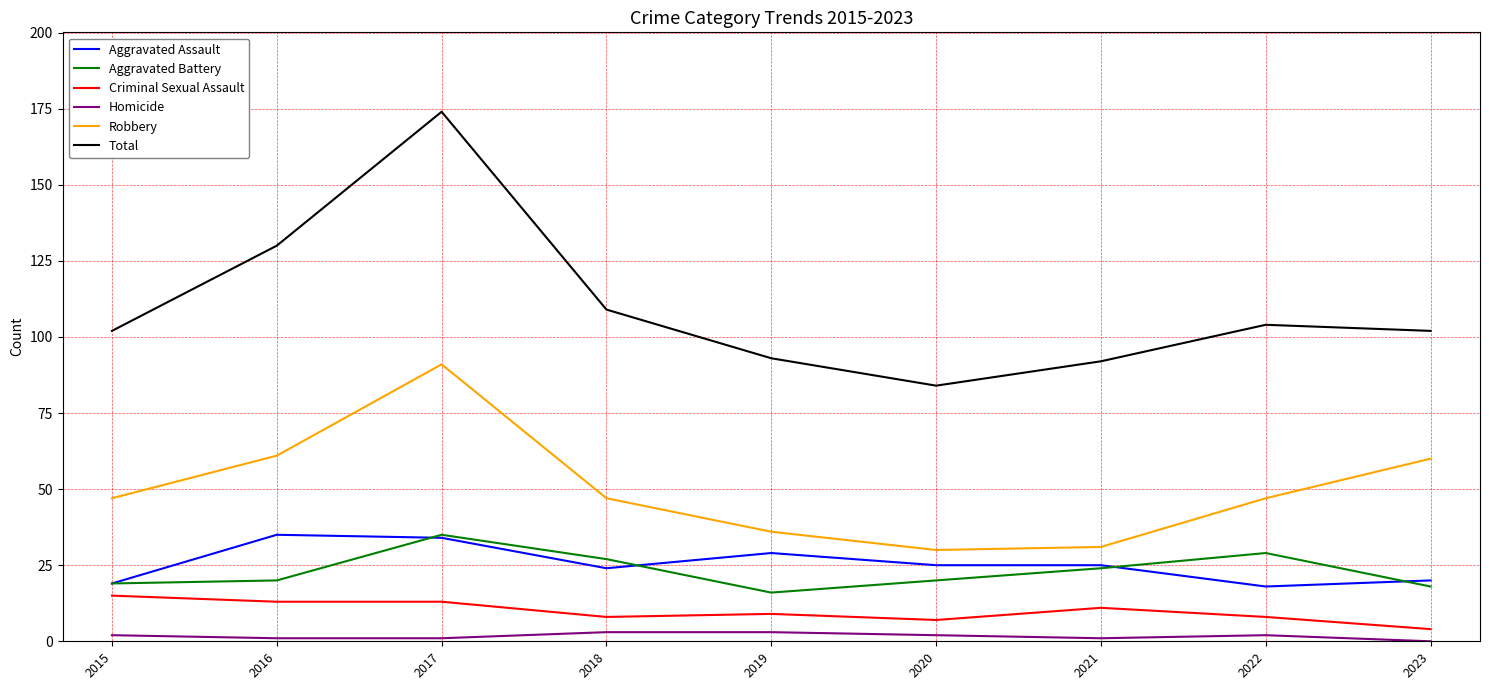

What value does the Criminal Sexual Assault series have at 2020?

7